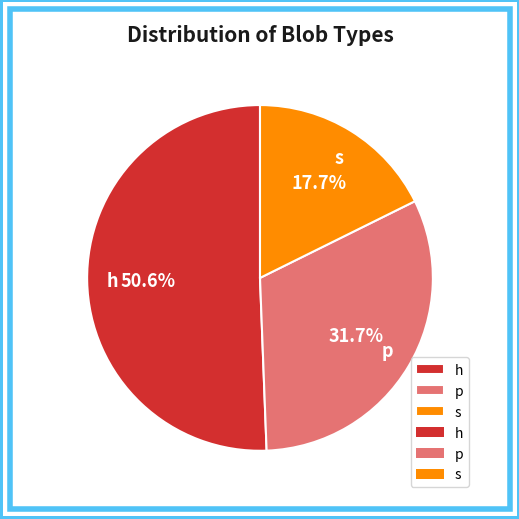

Which slice is the smallest?

s